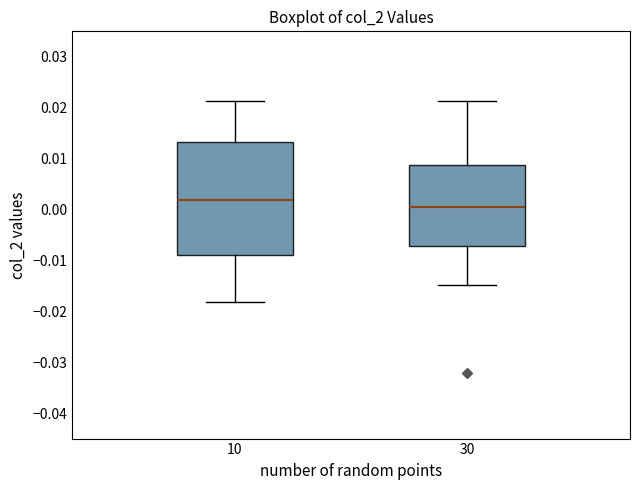

Where does the upper whisker of the box at x = 30 end on the y-axis? The values are not printed on the chart, so give them approximately, as read against the axis.

0.021